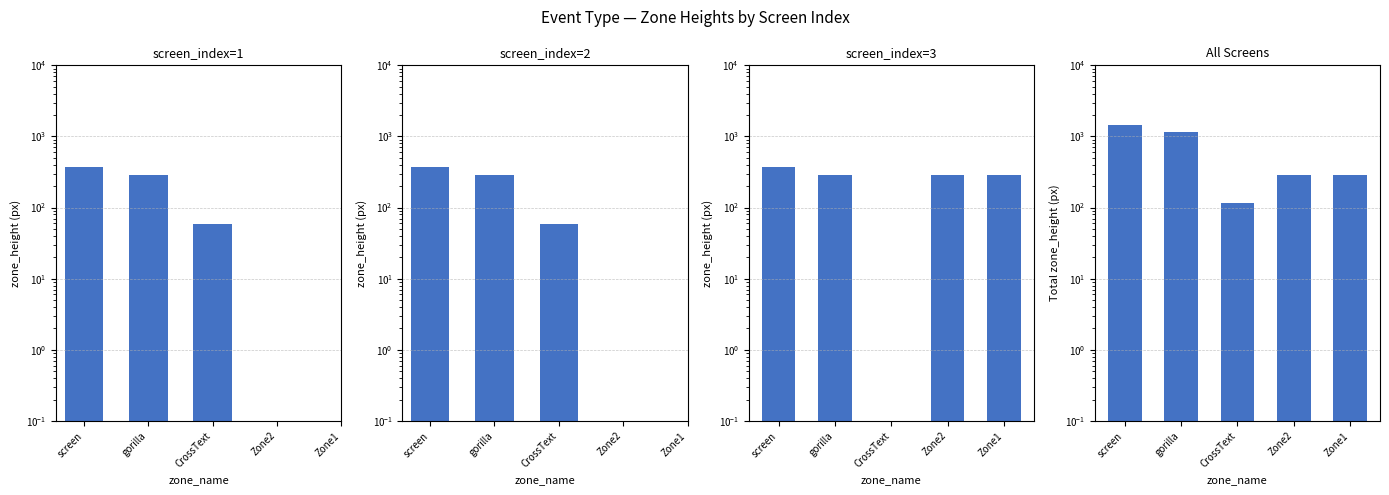

List the series in order of their peak value, lowest first.

screen_index=1, screen_index=2, screen_index=3, All screens